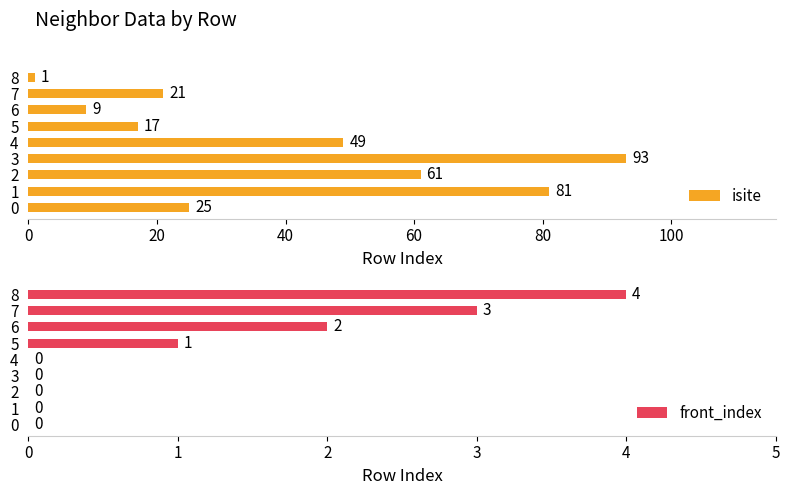

What is the maximum value for front_index?

4